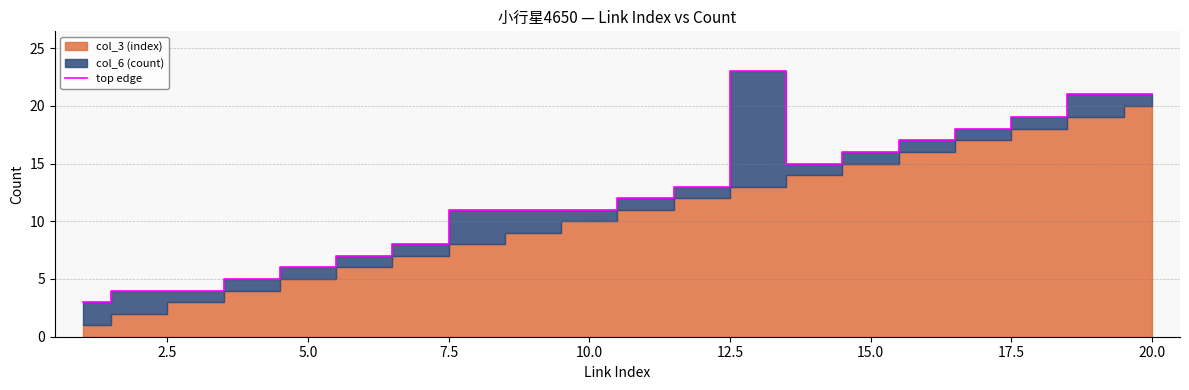

Reading left to right, transcribe all the data shown in this chart.

3	4	4	5	6	7	8	11	11	11	12	13	23	15	16	17	18	19	21	21